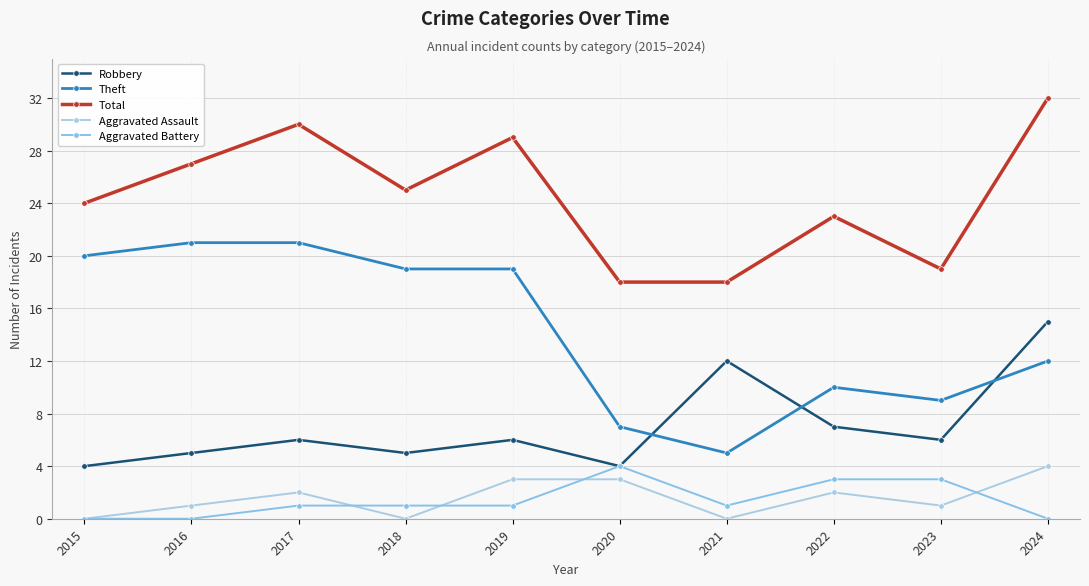

Does the chart have visible grid lines?

Yes